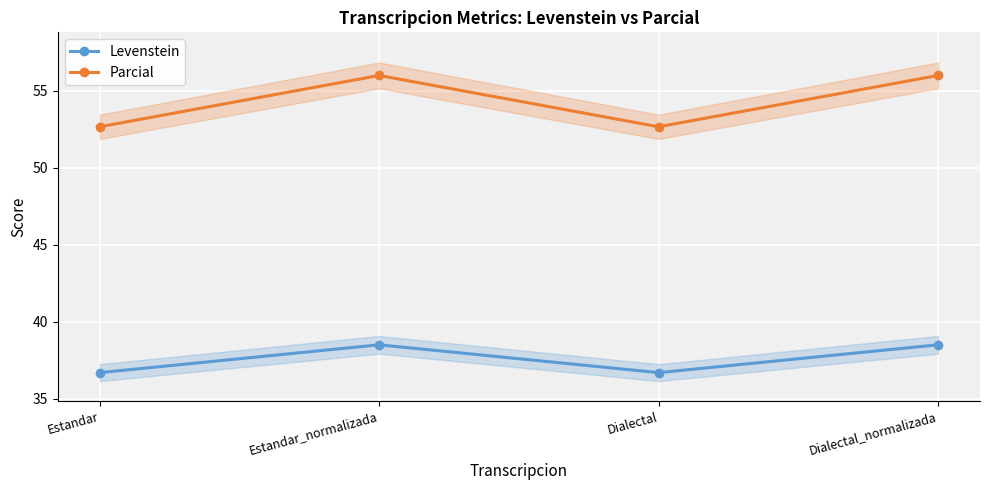

What is the total value across all series at Dialectal?

89.4